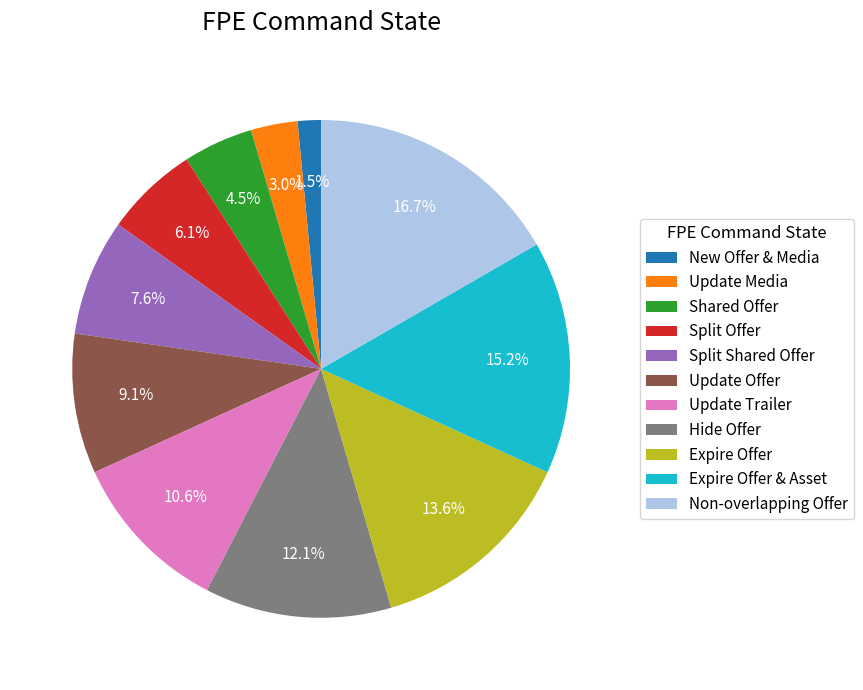

The Update Trailer slice represents 11% of the pie. True or false?

True